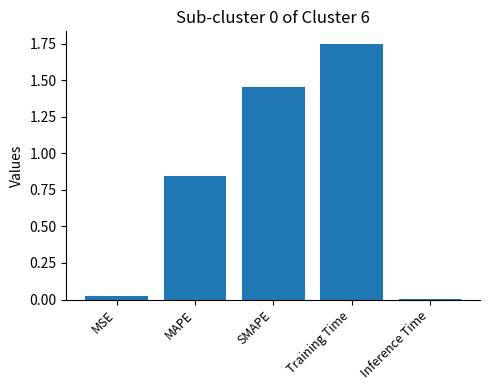

True or false: the data shows 1.4 at MAPE.

False